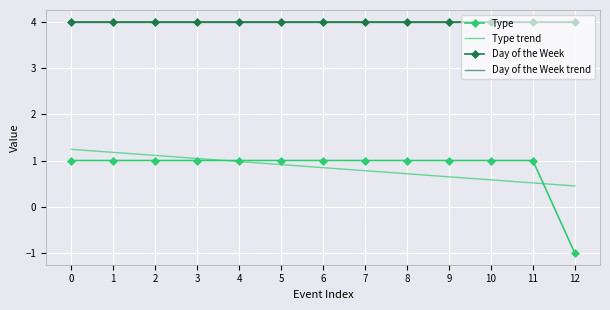

What value does the Type series have at 0?

1.0